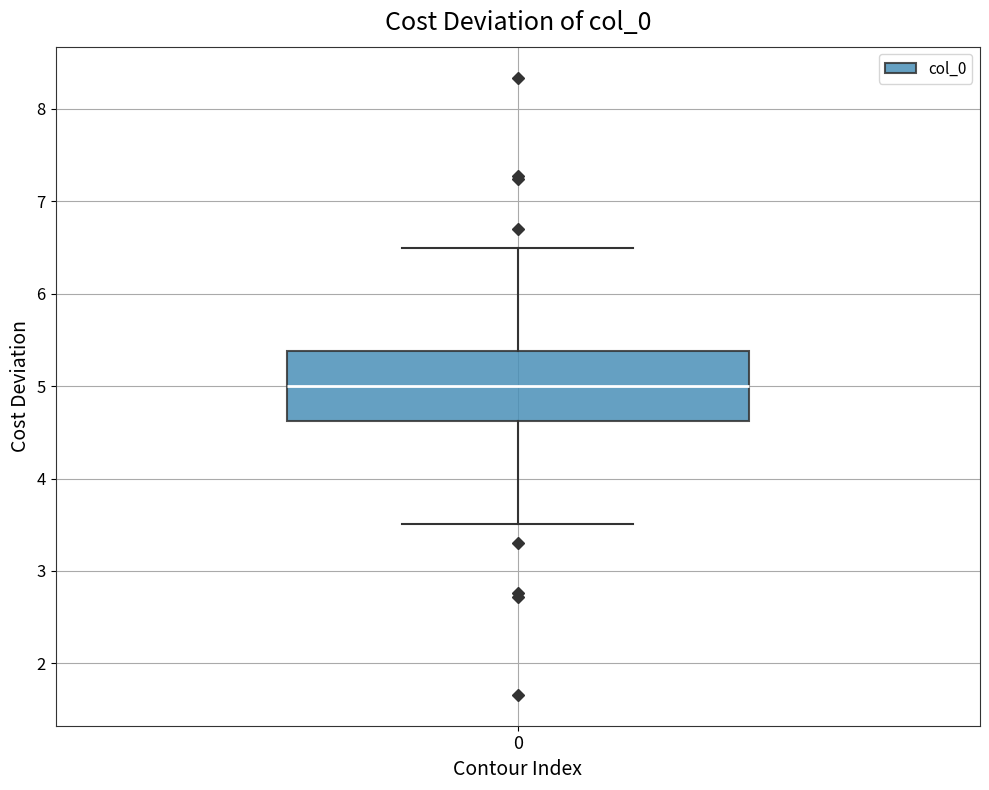

Where does the lower whisker of the box at x = 0 end on the y-axis? The values are not printed on the chart, so give them approximately, as read against the axis.

3.5